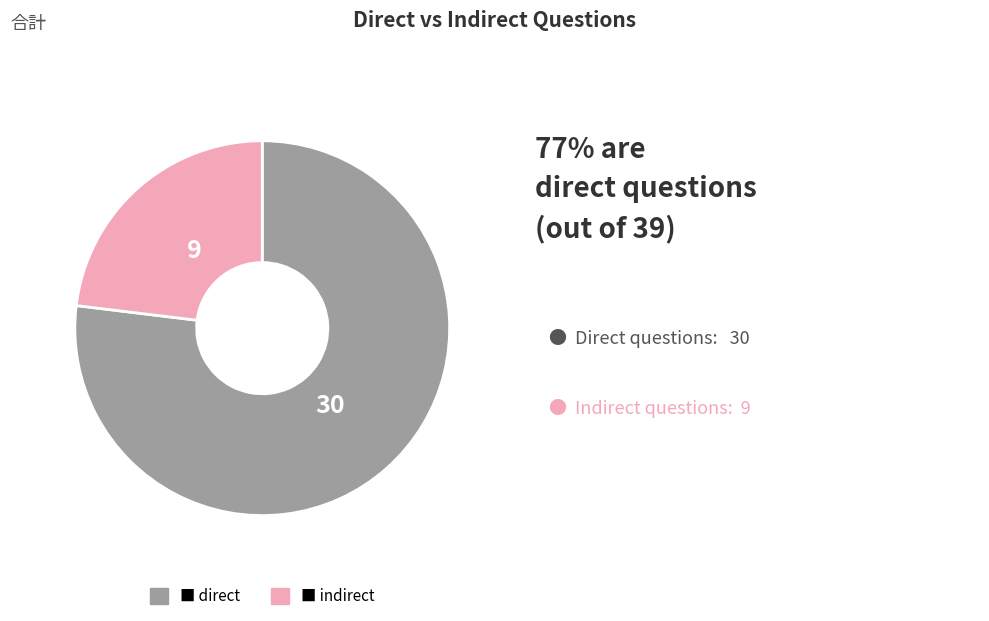

Is there a majority slice in this chart?

Yes